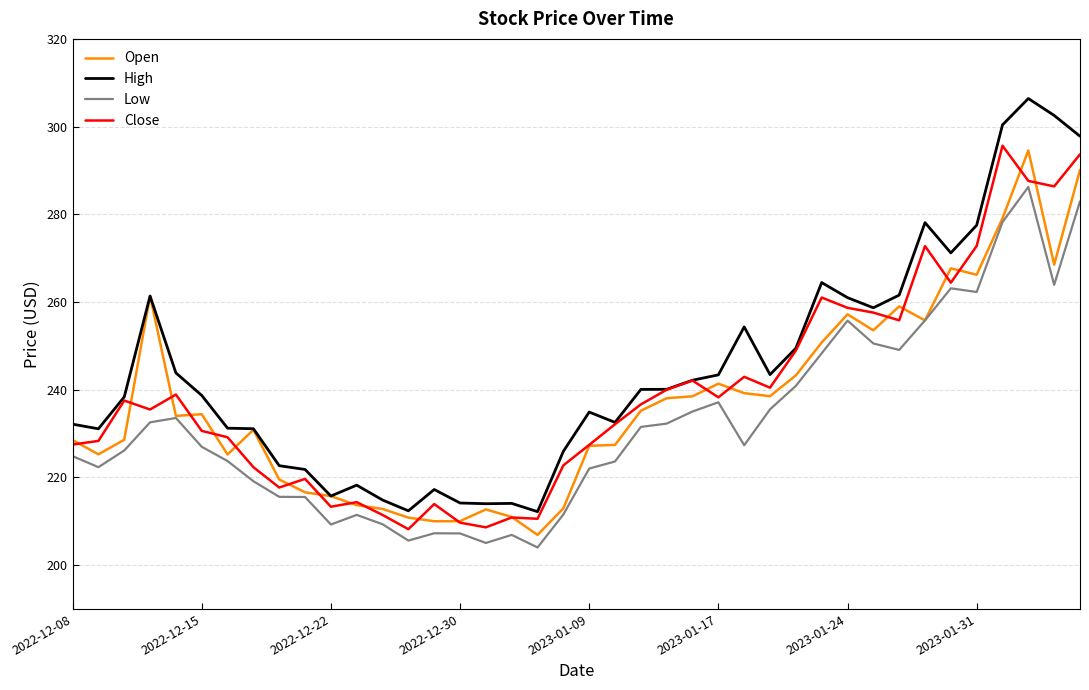

What is the maximum value for Low?

286.2